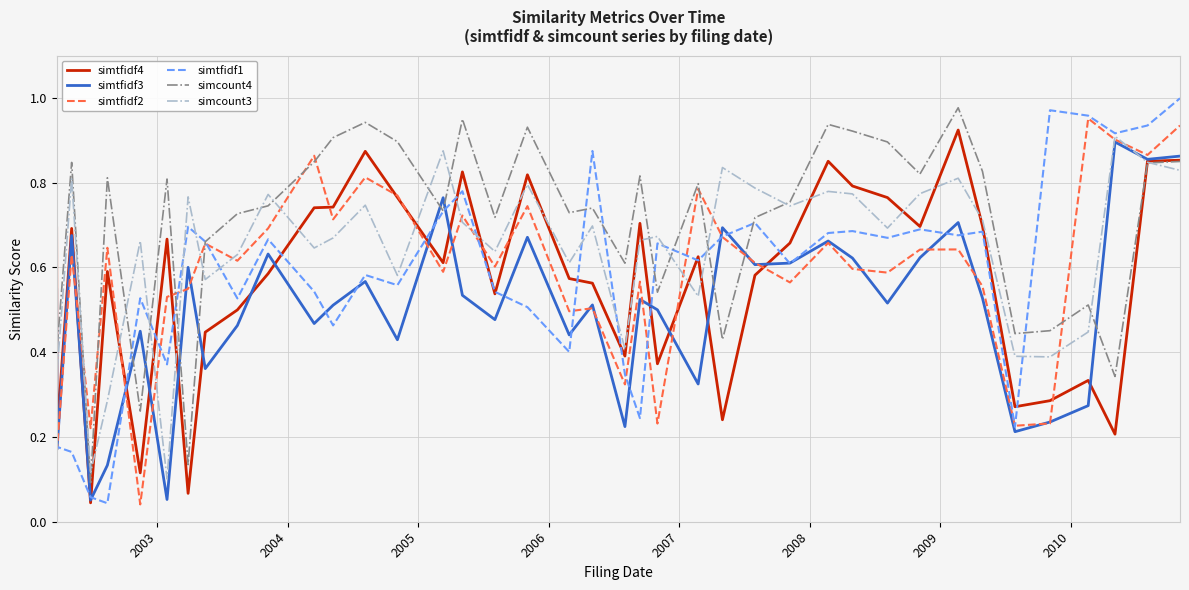

Which series has the largest total across all categories?

simcount4